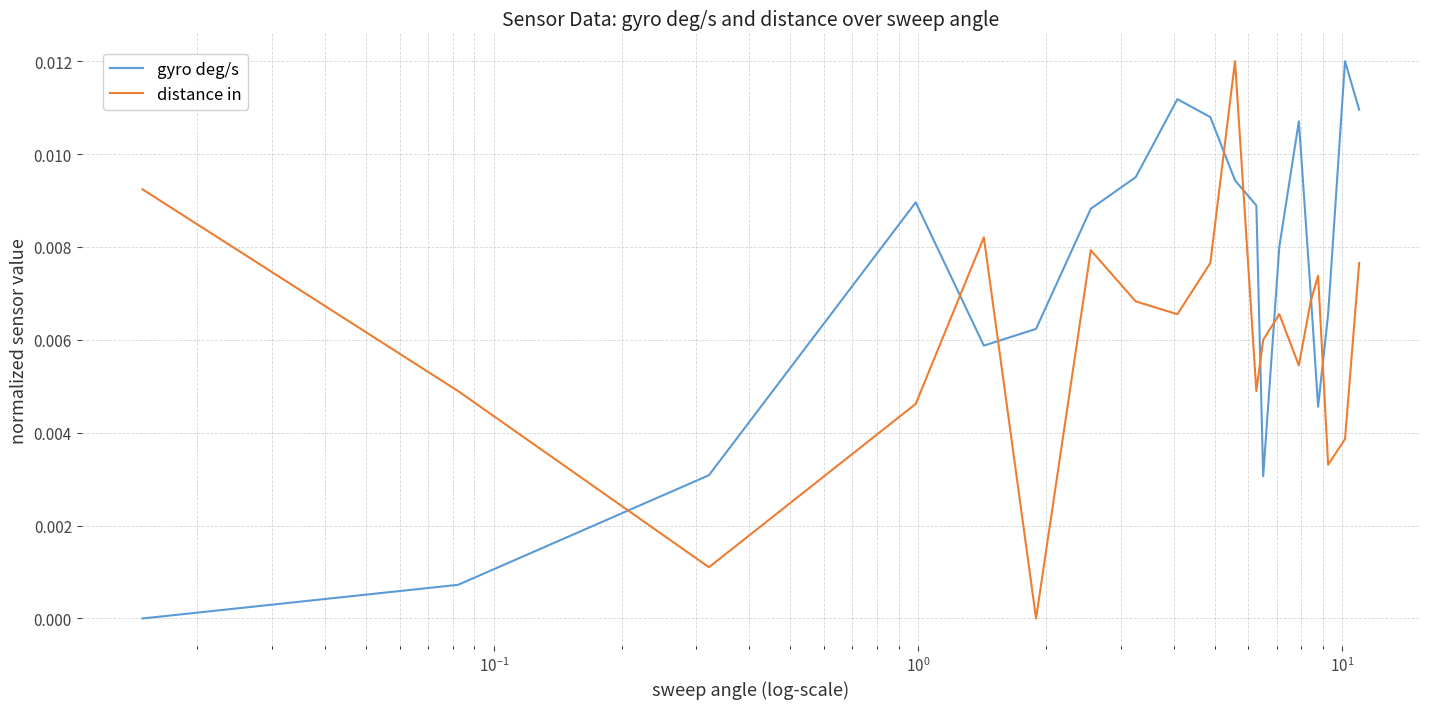

True or false: gyro deg/s has more than 2 points higher than both neighbors.

True